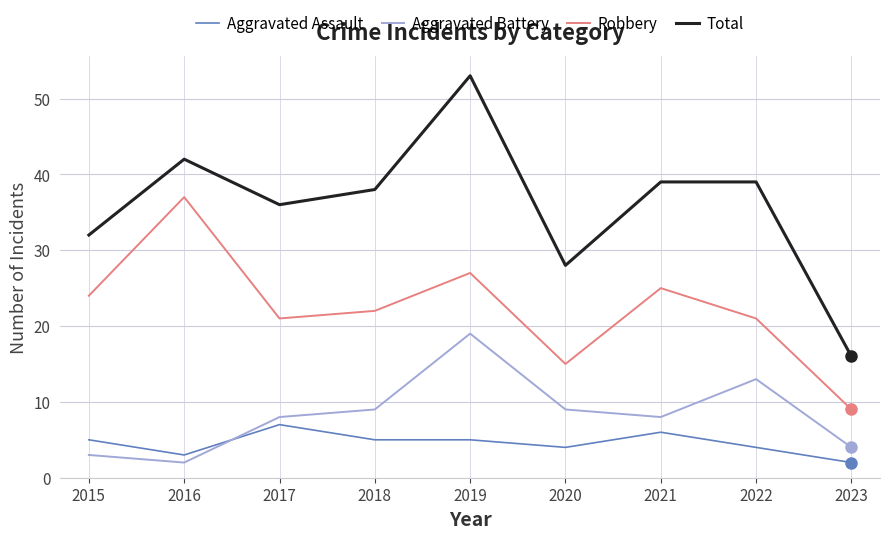

Which series has the widest spread of values?

Total